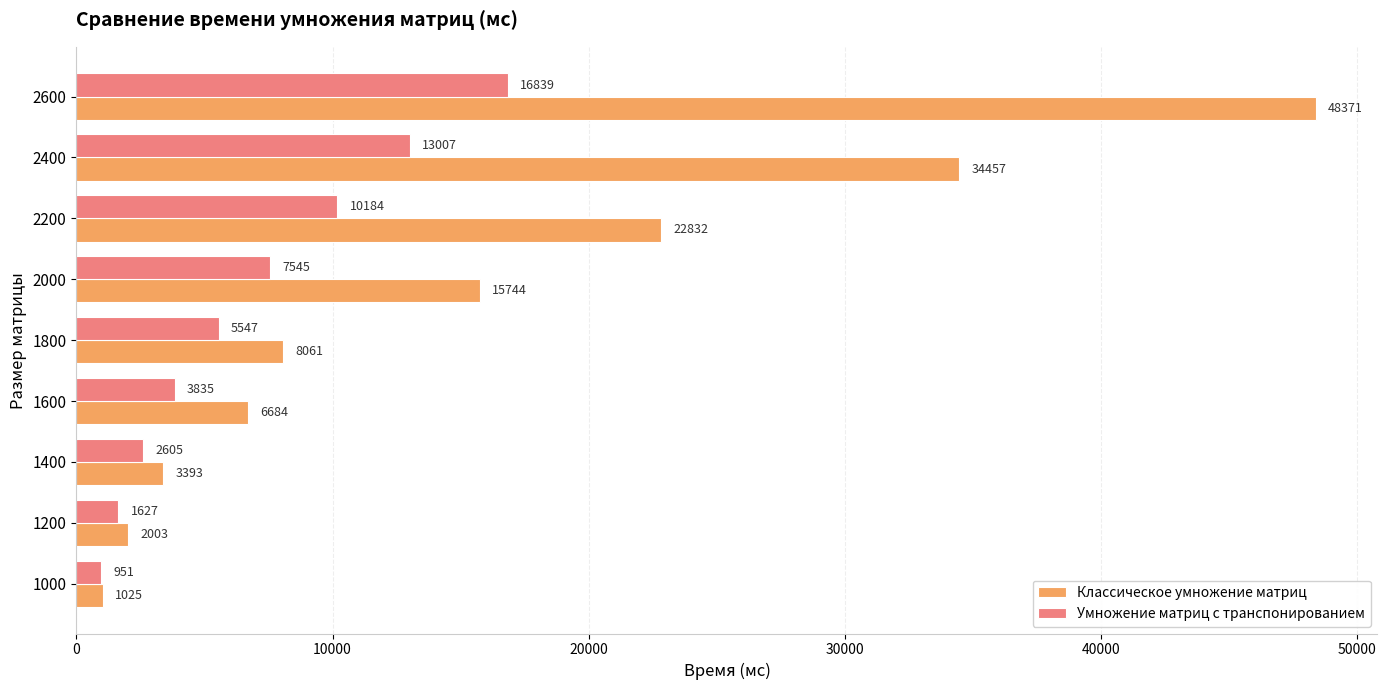

What is the difference between the second highest and minimum values in the Классическое умножение матриц series?

33432